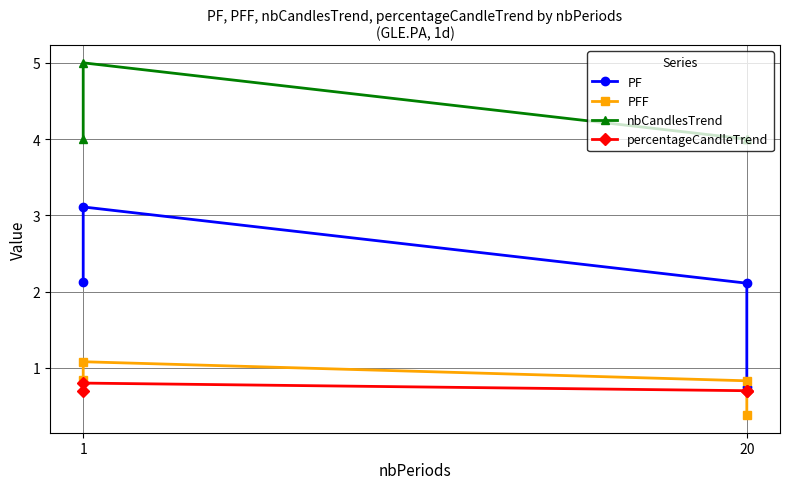

How many series are shown in this chart?

4